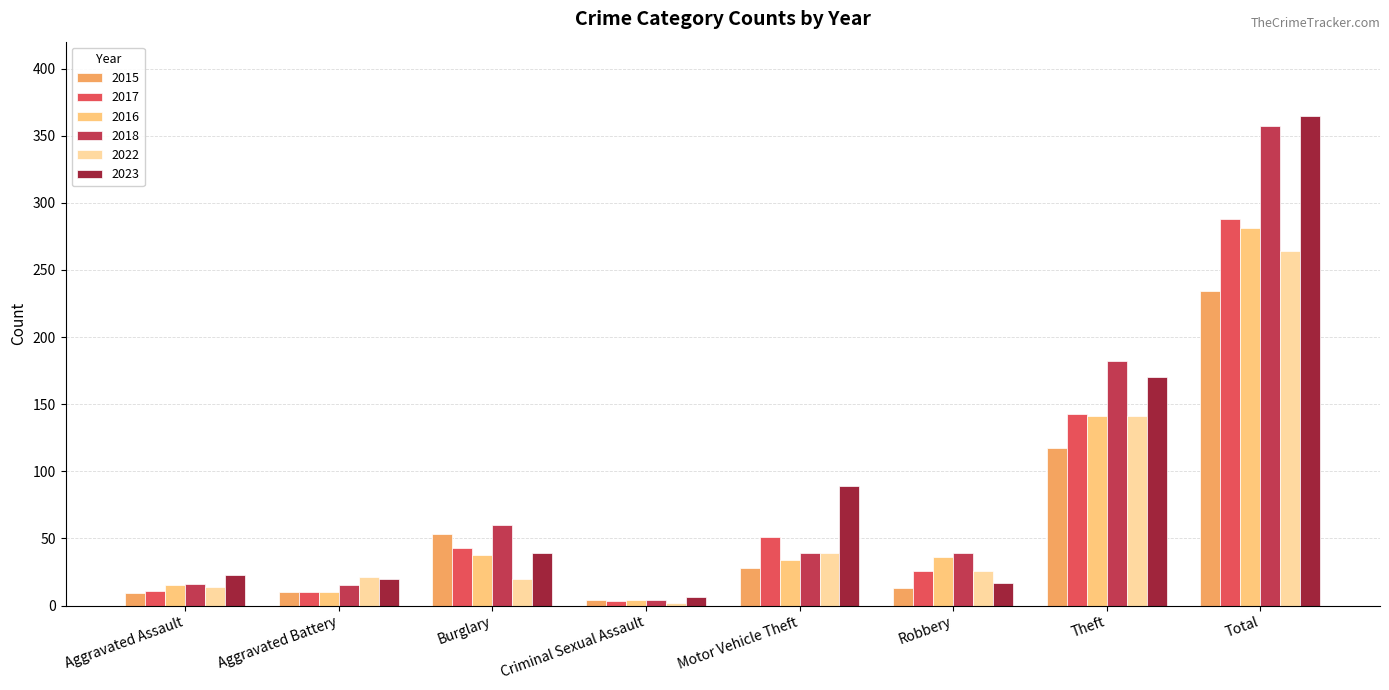

What is the difference between the highest and lowest values at Robbery?

26